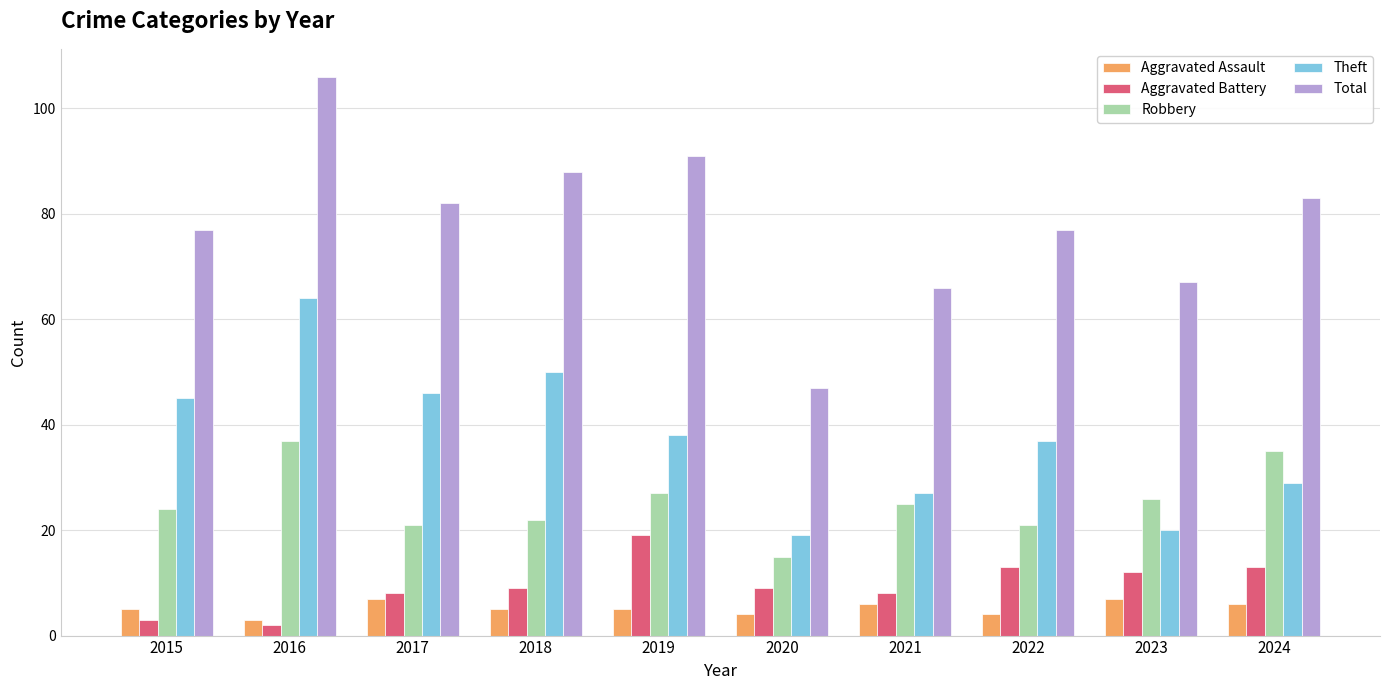

What is the greatest value displayed?

106